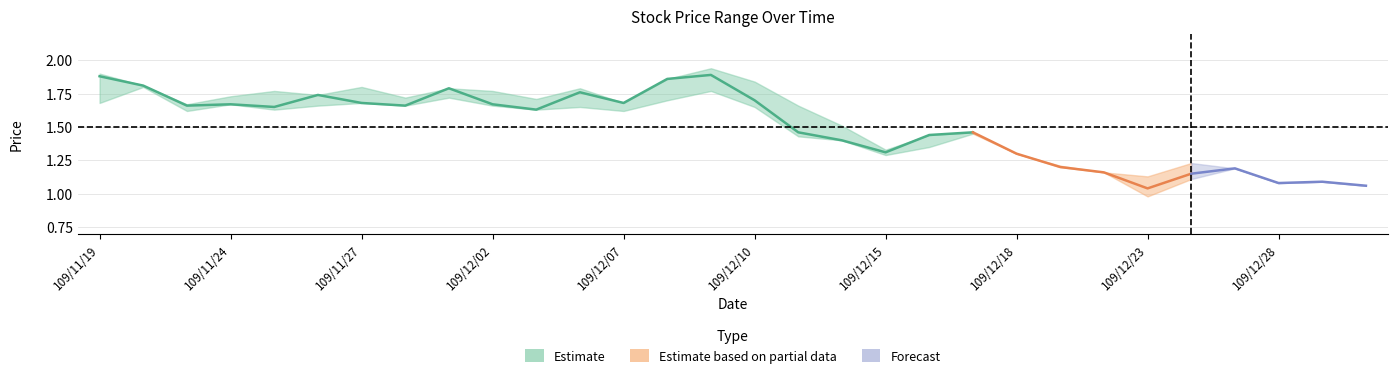

True or false: close has a value of 2.2 at 109/12/14.

False